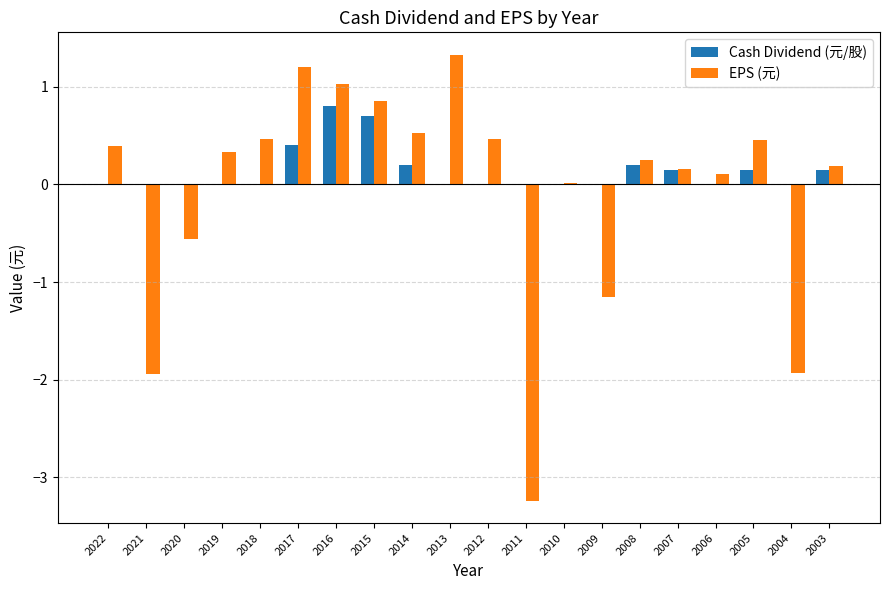

Which label corresponds to the largest value in the chart?

2013